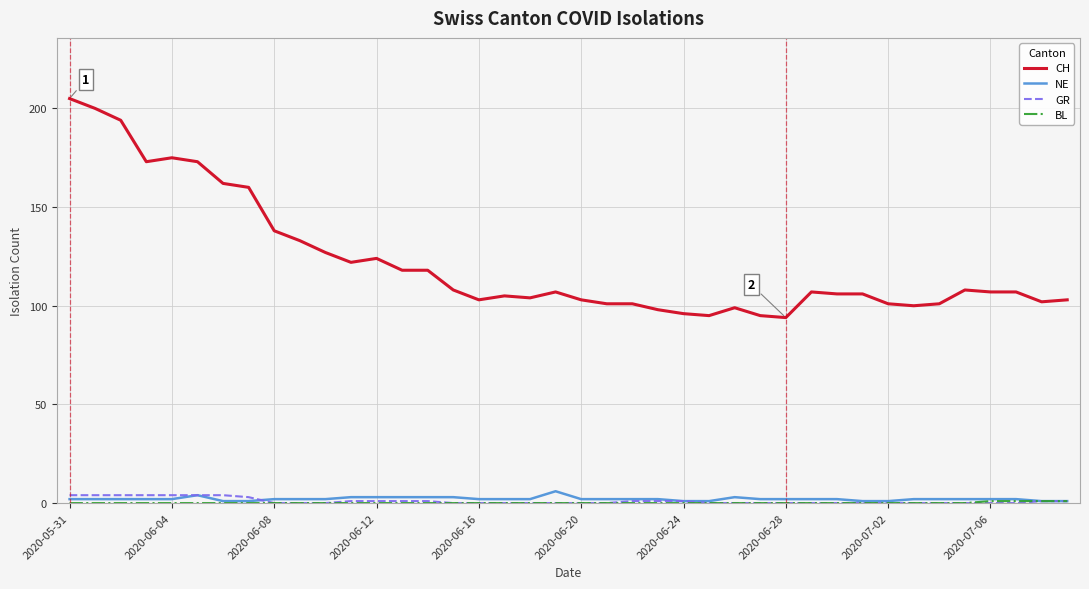

Does the chart display data point markers on the line(s)?

No